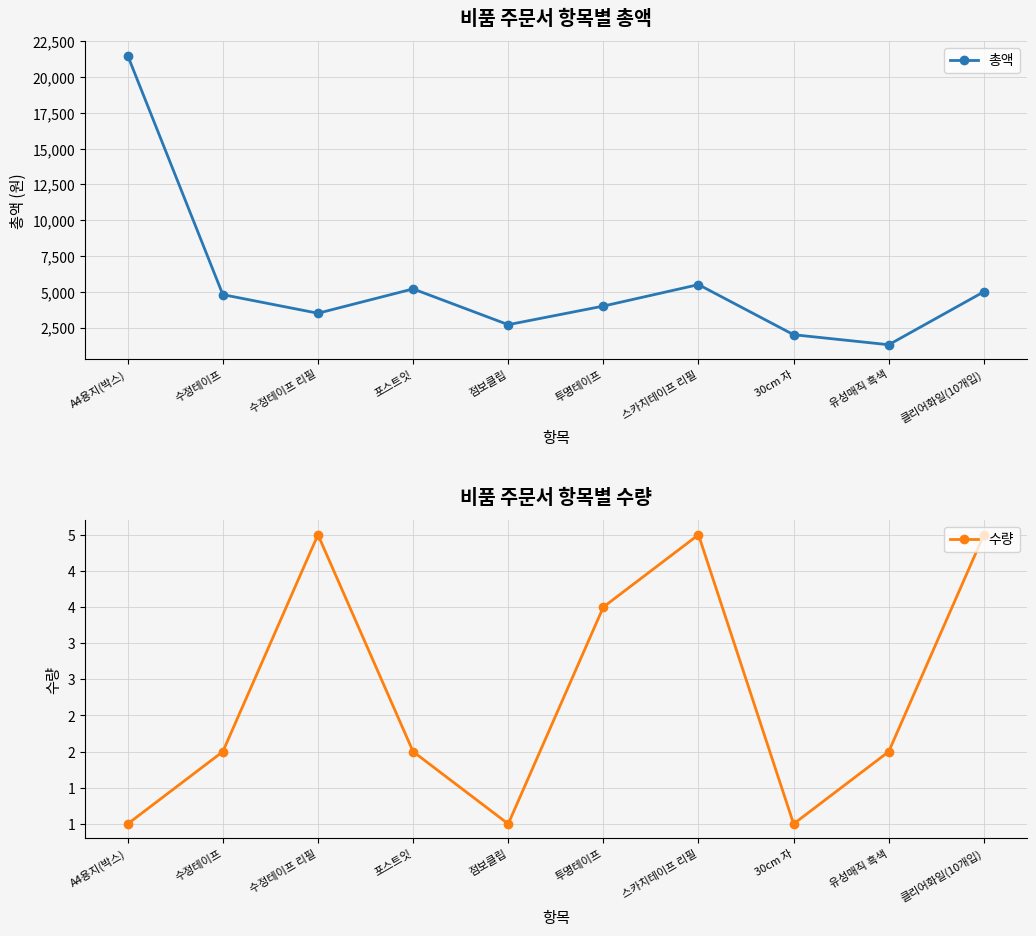

What is the sum of all 수량 values?

28